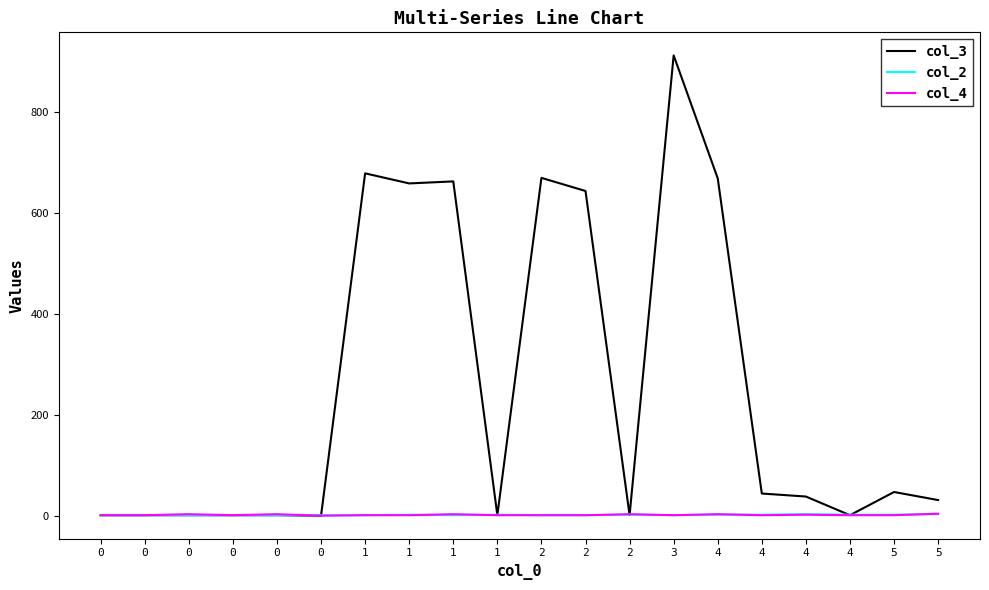

Is this an area chart (filled region under the line)?

No